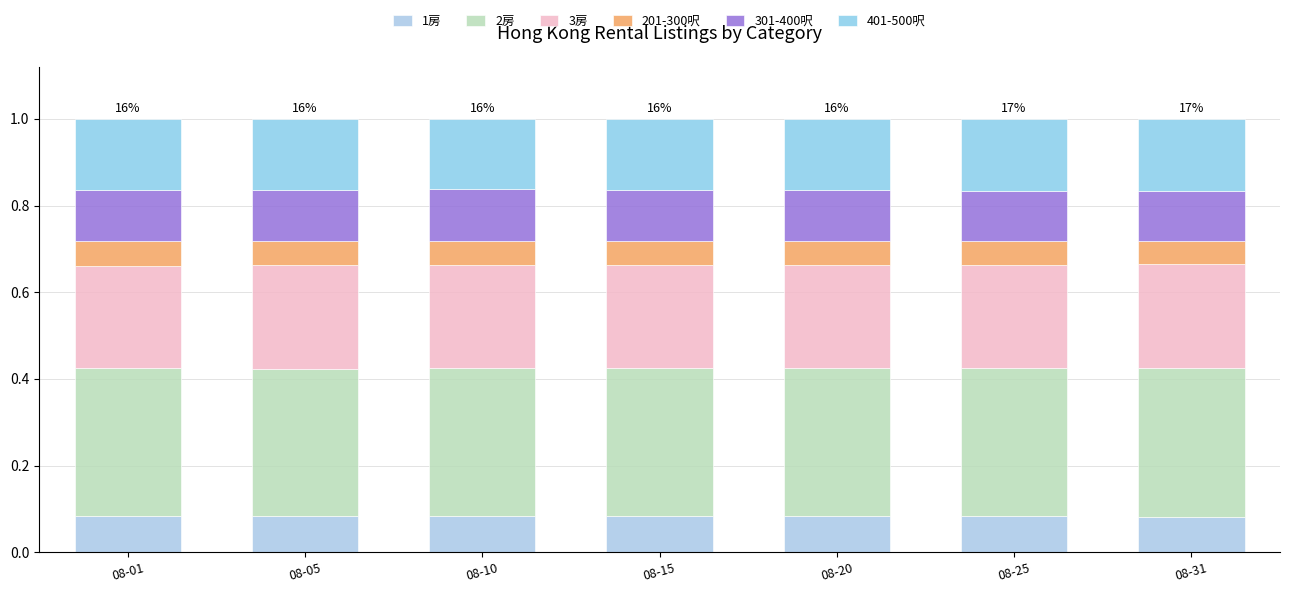

How many 1房 values are between 0 and 1?

7